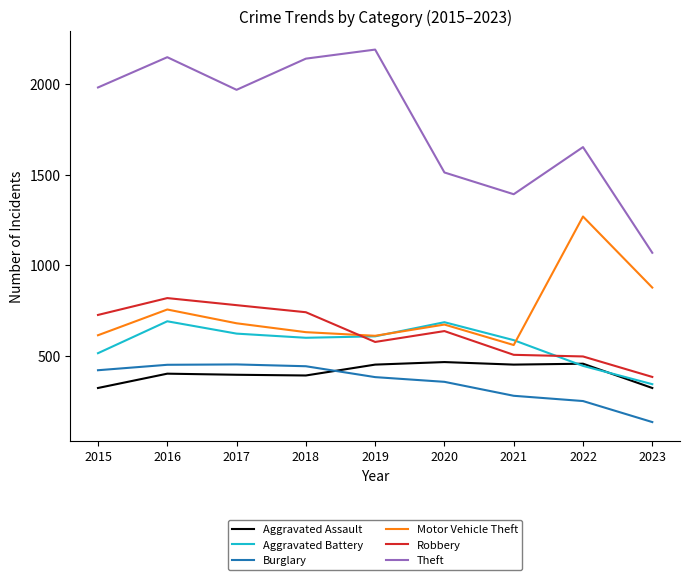

The value of Motor Vehicle Theft at 2017 is 680. True or false?

True